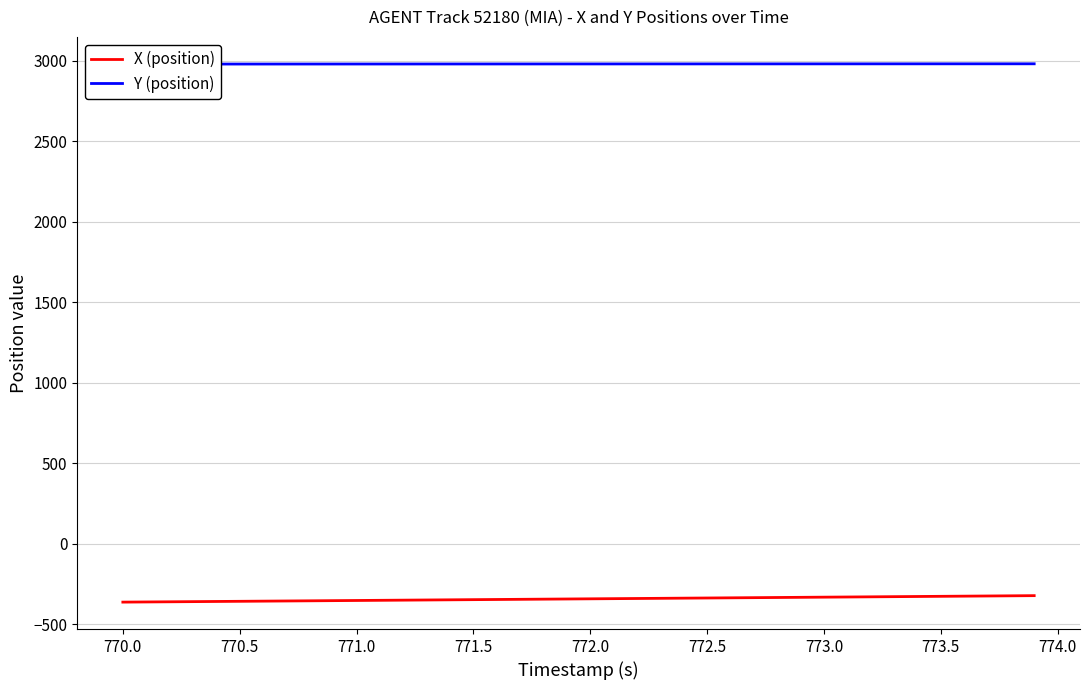

How many lines are shown in the chart?

2